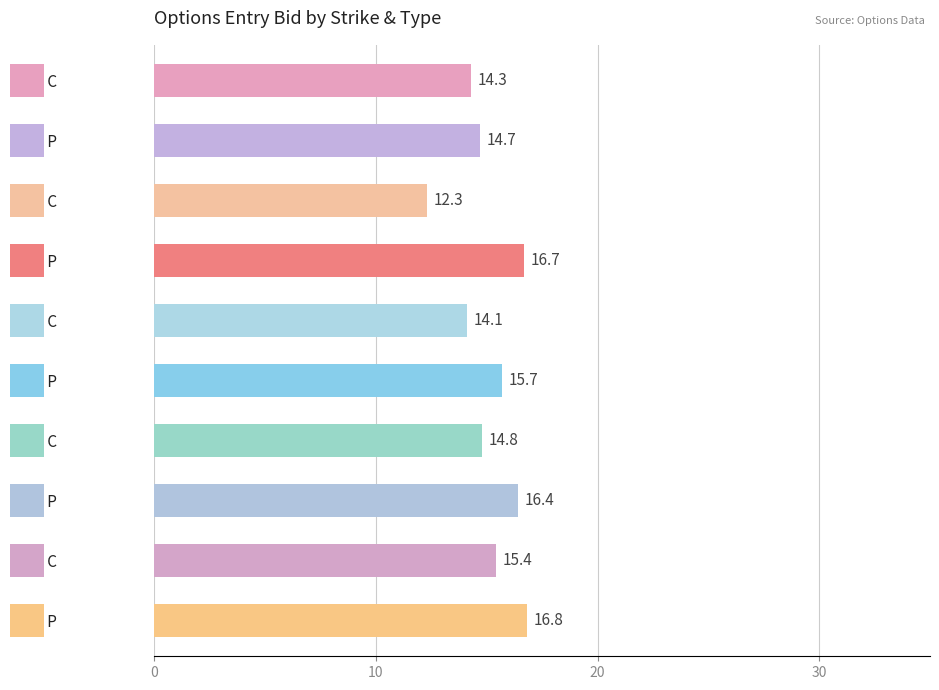

What is the difference between the second highest and second lowest values?

2.6